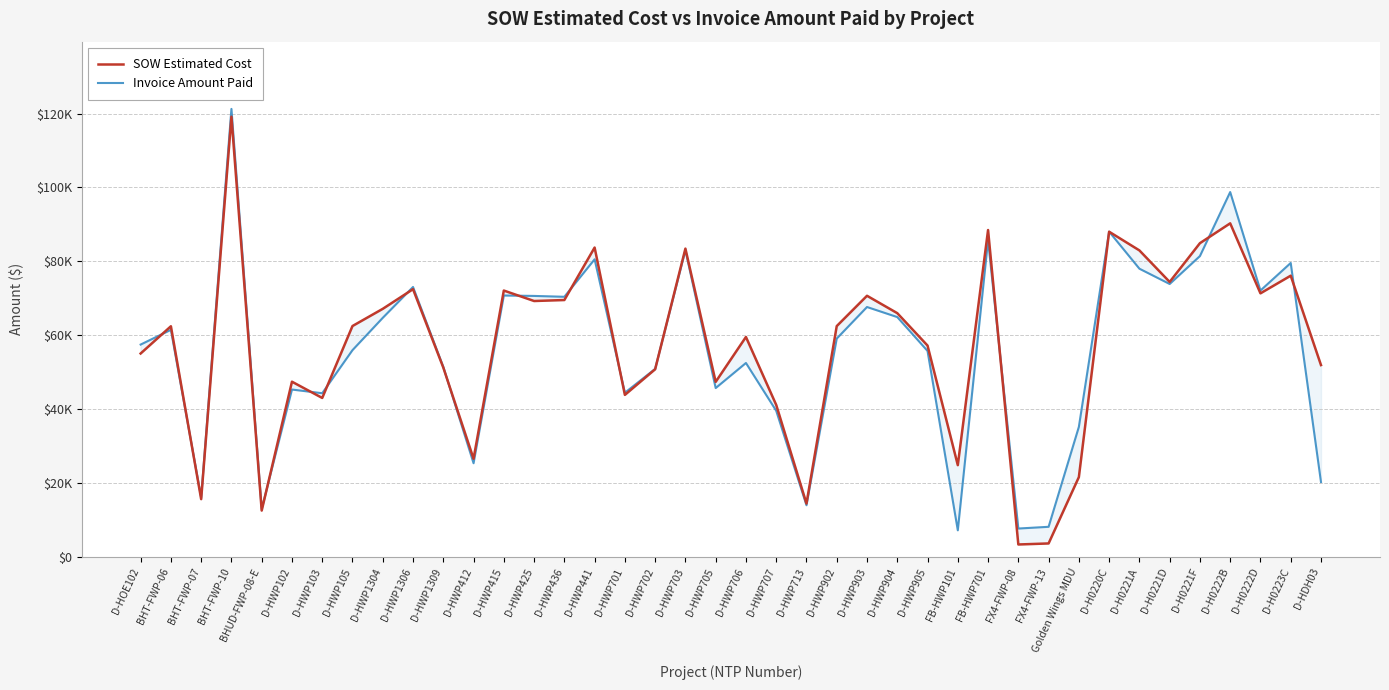

At which label does Invoice Amount Paid first exceed 59129?

BHT-FWP-06